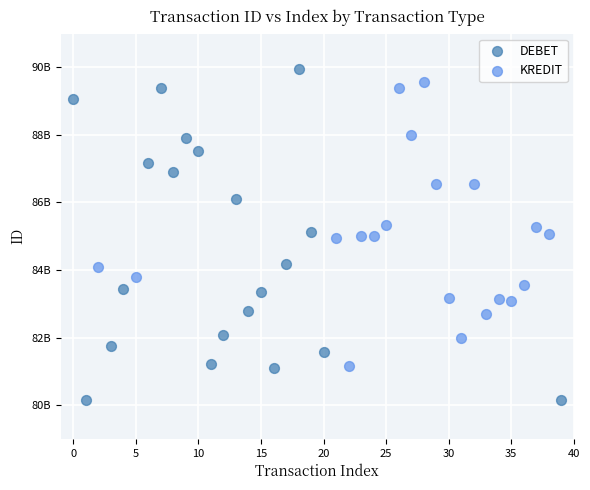

What are all the series names shown in the legend?

DEBET, KREDIT